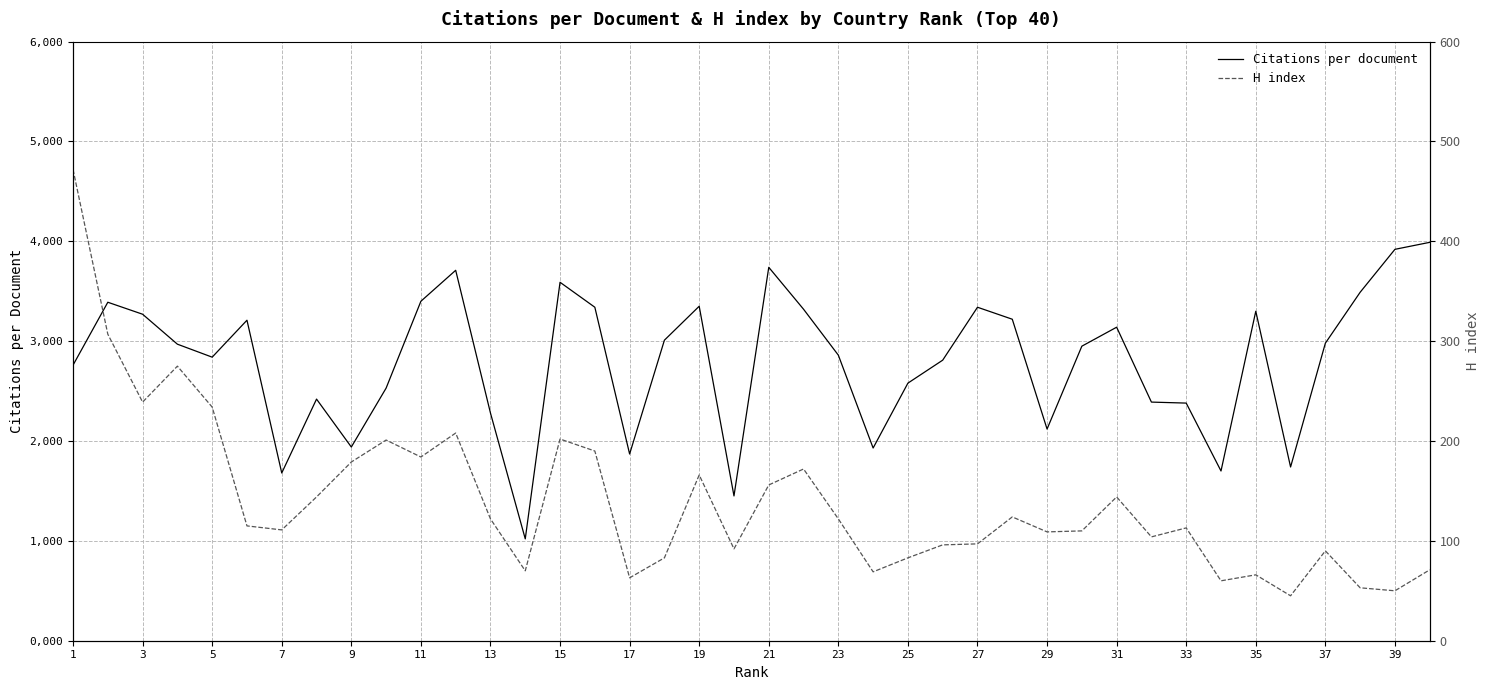

Rank the series by their average value, from highest to lowest.

H index, Citations per document